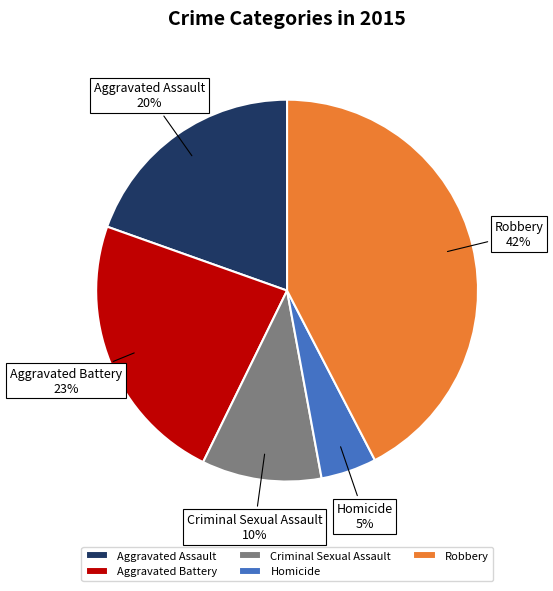

Rank the categories by value from highest to lowest.

Robbery, Aggravated Battery, Aggravated Assault, Criminal Sexual Assault, Homicide